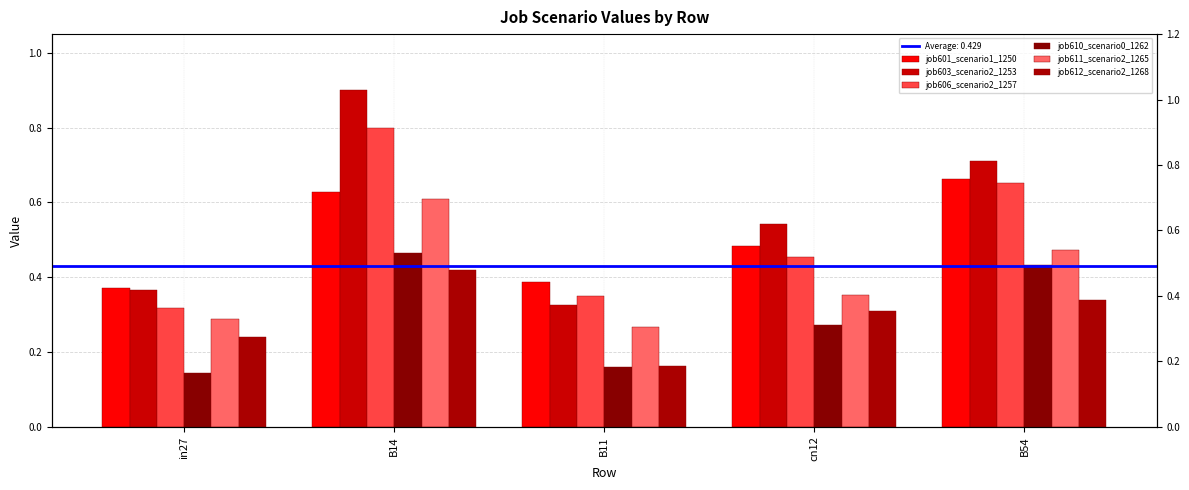

List the series in order of their peak value, lowest first.

job612_scenario2_1268, job610_scenario0_1262, job611_scenario2_1265, job601_scenario1_1250, job606_scenario2_1257, job603_scenario2_1253